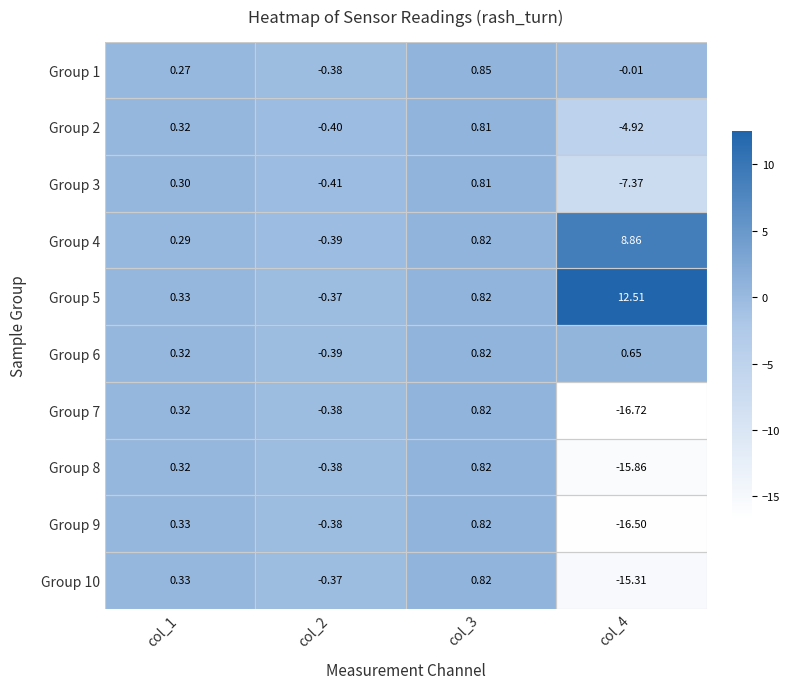

Is the value of Group 3 at col_1 greater than the value of Group 7 at col_1?

No